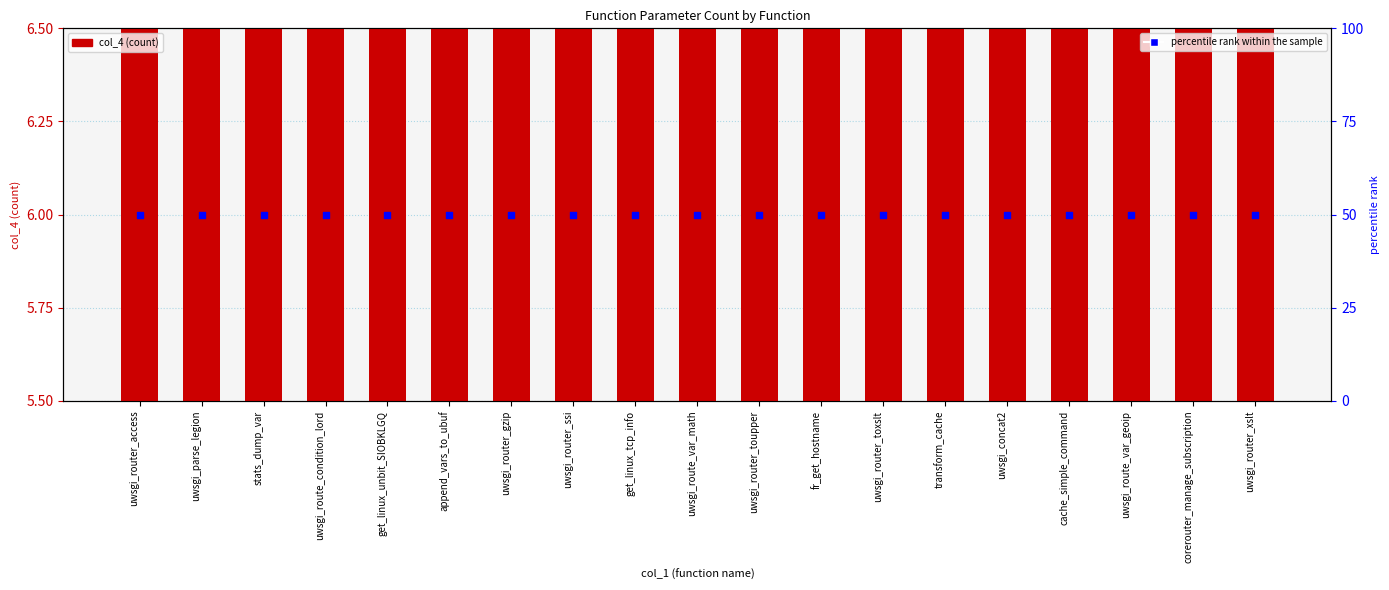

What are all the series names shown in the legend?

col_4, percentile rank within the sample